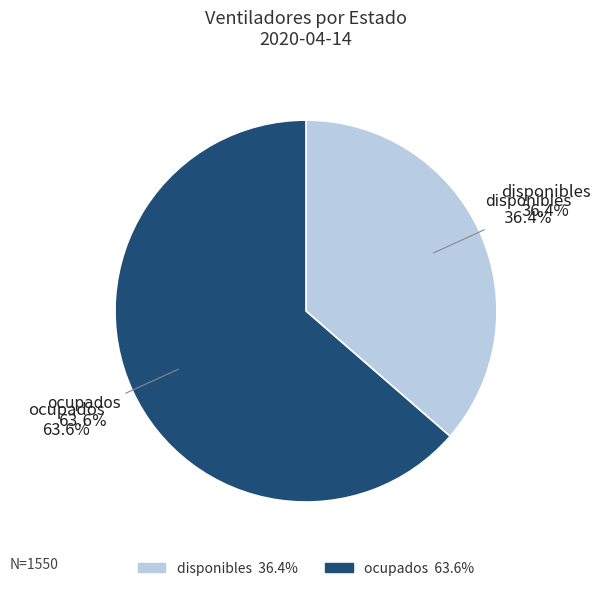

To the nearest percent, what portion does disponibles represent?

36%